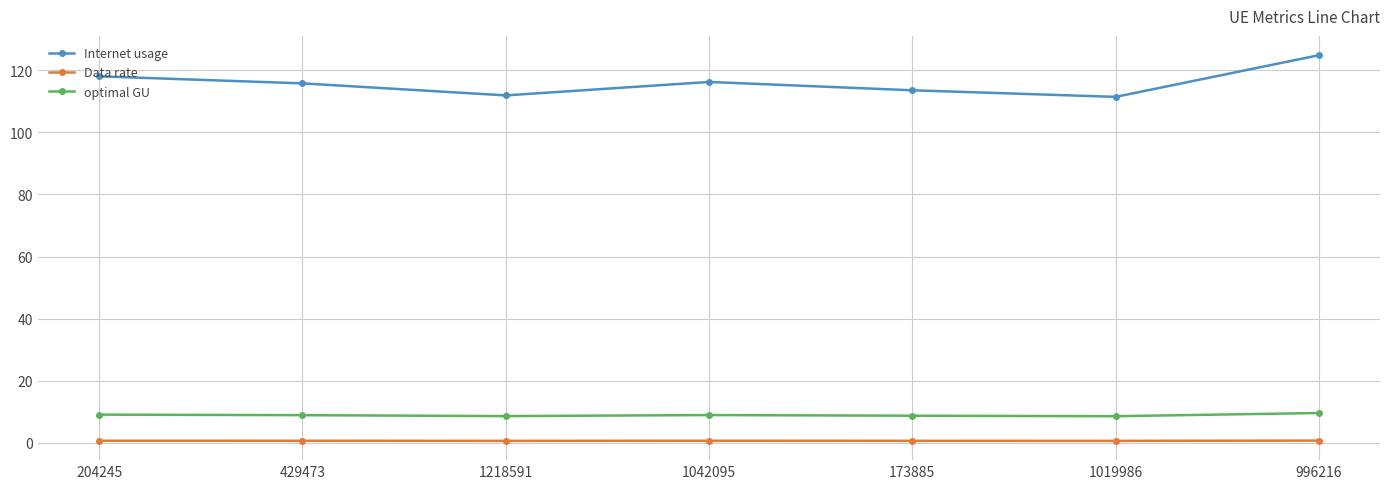

Which series has the largest range (max minus min)?

Internet usage